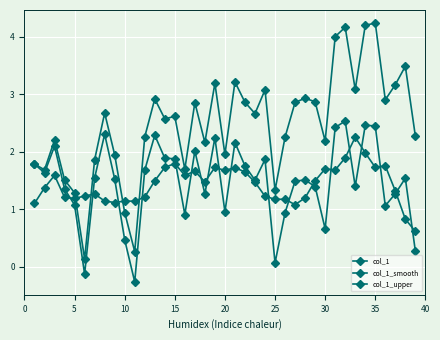

How many negative values does the col_1 series have?

2